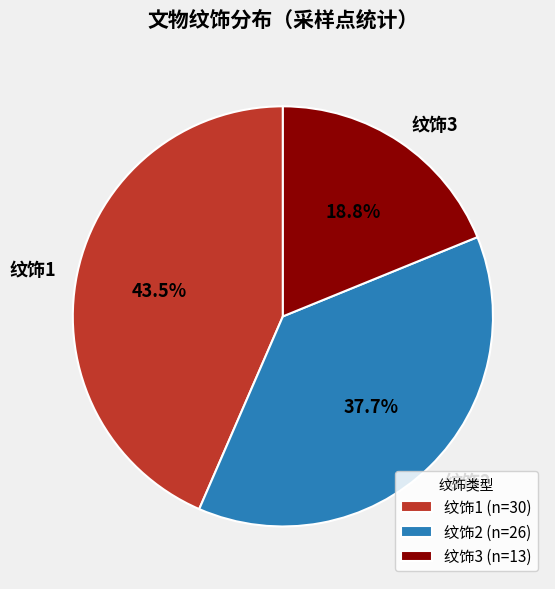

How much of the chart is everything except 纹饰1?

56.5%